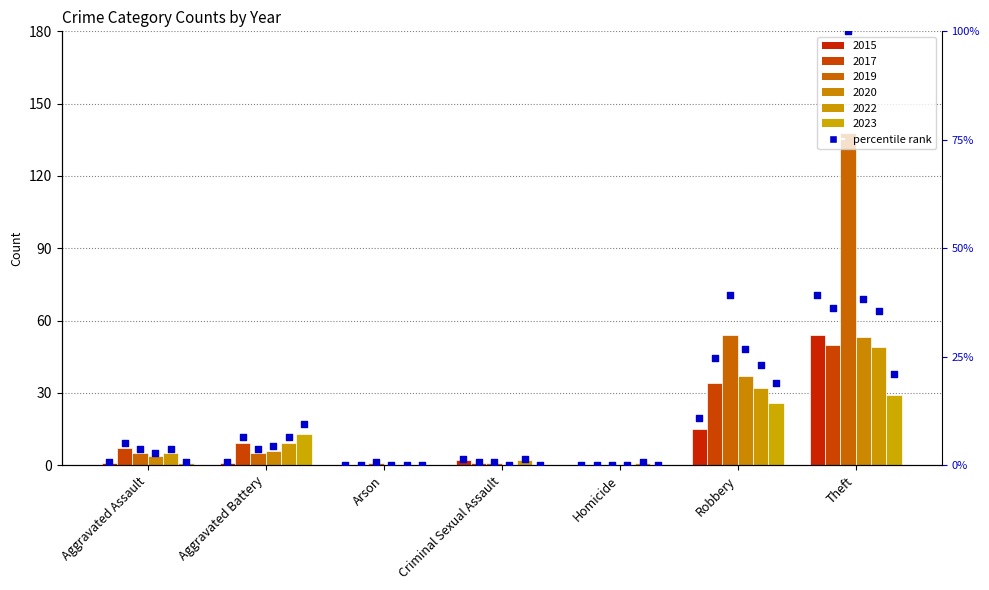

At which category is the sum across all series the highest?

Theft